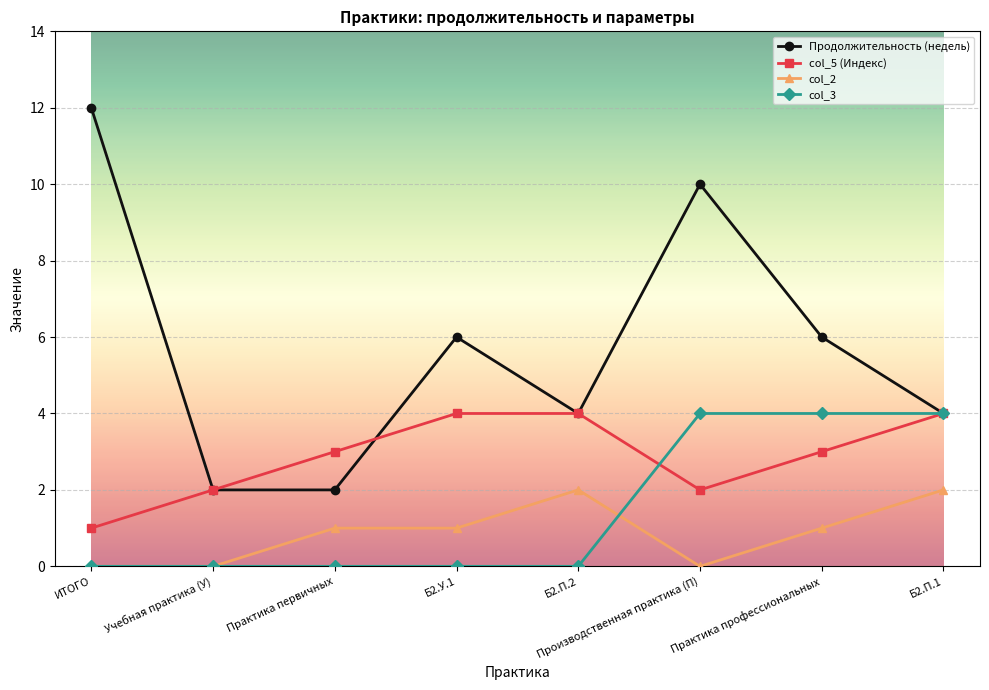

What are all the series names shown in the legend?

Продолжительность (недель), col_5 (Индекс), col_2, col_3